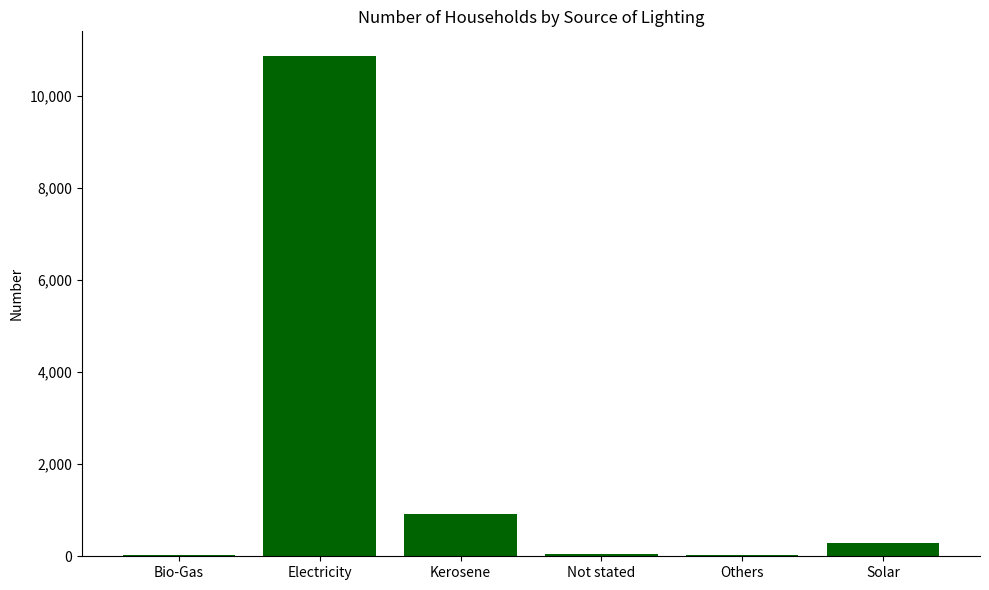

What is the difference between the maximum and minimum values?

10816